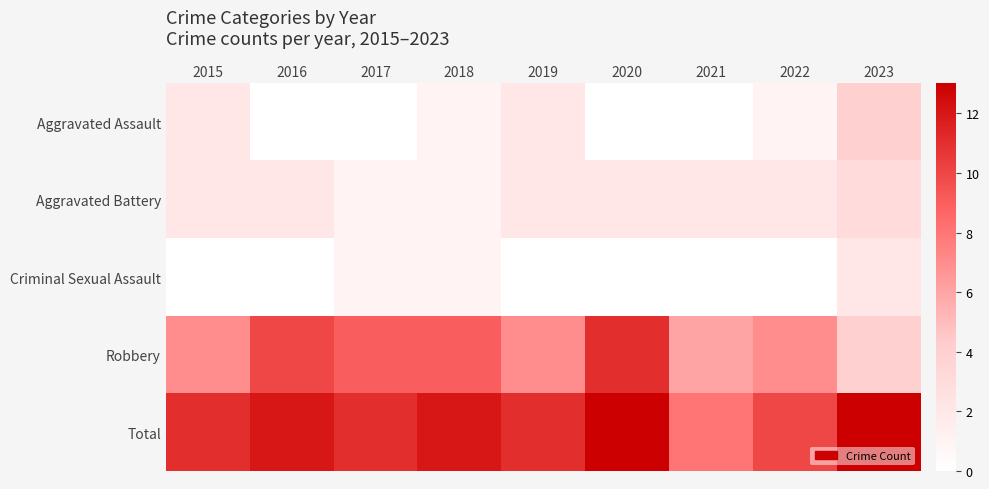

List the series in order of their peak value, highest first.

Total, Robbery, Aggravated Assault, Aggravated Battery, Criminal Sexual Assault